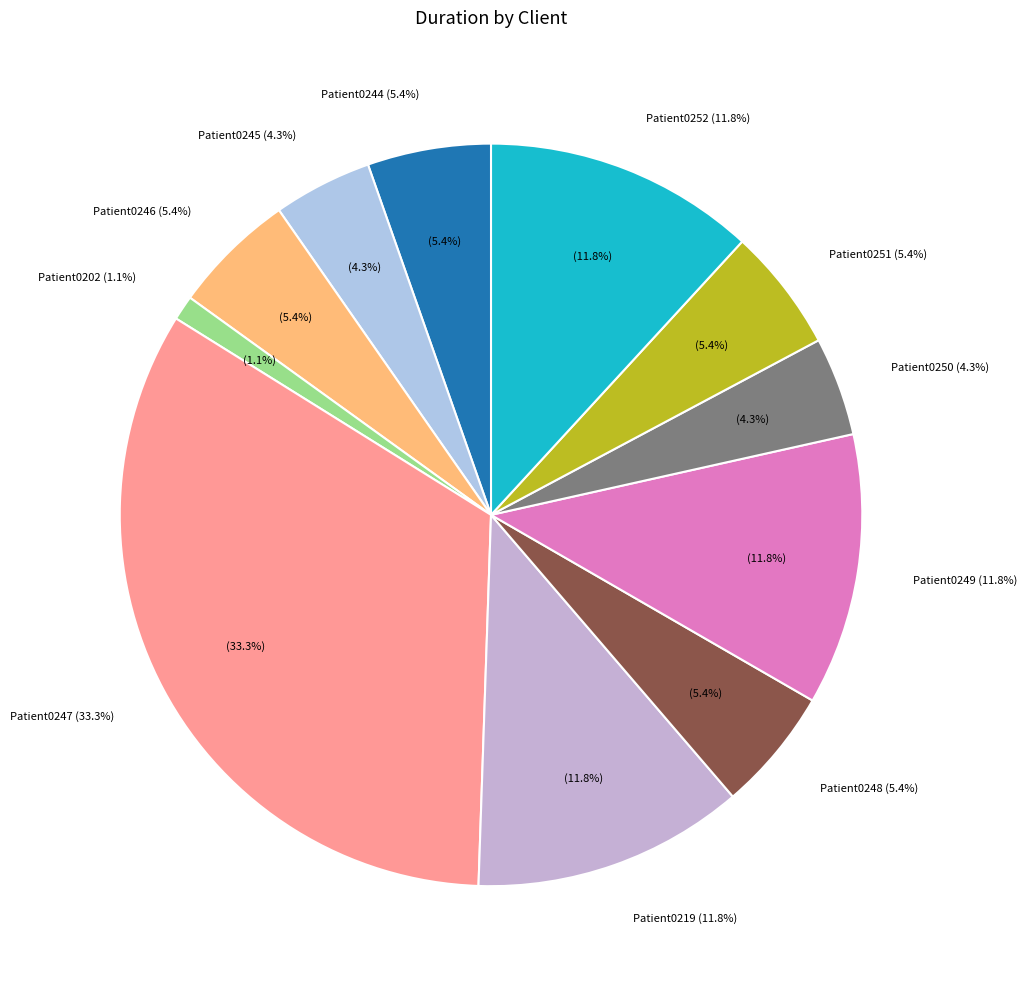

Is the sum of Patient0249 and Patient0202 greater than half?

No